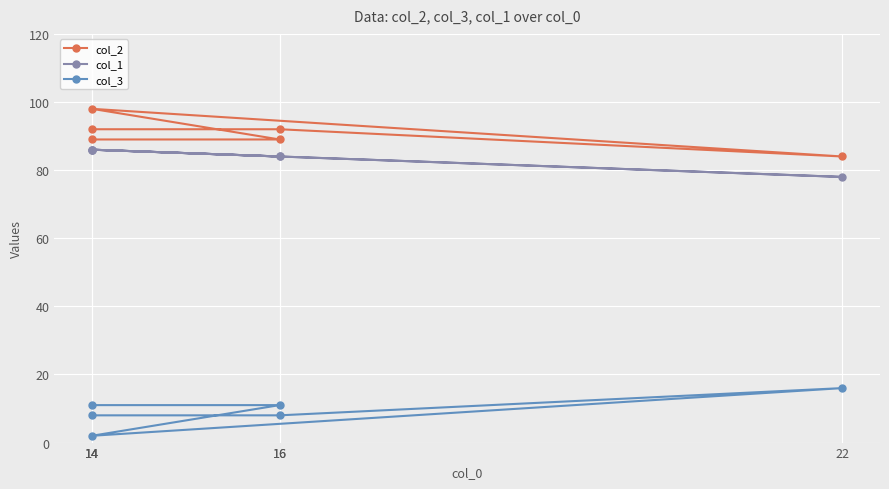

Which series changed the most between 14 and 14?

col_2